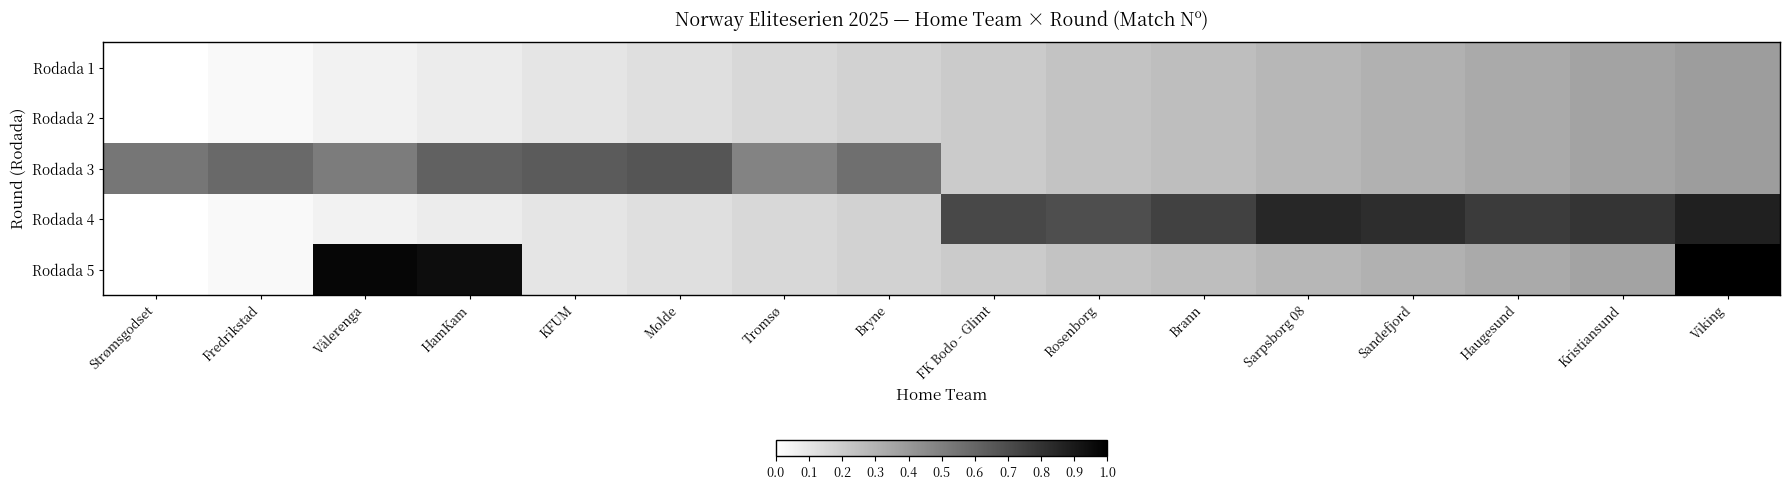

Reading right to left, what are all the values shown in this chart?

Rodada 1: Viking=0.4	Kristiansund=0.4	Haugesund=0.3	Sandefjord=0.3	Sarpsborg 08=0.3	Brann=0.3	Rosenborg=0.2	FK Bodo - Glimt=0.2	Bryne=0.2	Tromsø=0.2	Molde=0.1	KFUM=0.1	HamKam=0.1	Vålerenga=0.1	Fredrikstad=0.0	Strømsgodset=0.0
Rodada 2: Viking=0.4	Kristiansund=0.4	Haugesund=0.3	Sandefjord=0.3	Sarpsborg 08=0.3	Brann=0.3	Rosenborg=0.2	FK Bodo - Glimt=0.2	Bryne=0.2	Tromsø=0.2	Molde=0.1	KFUM=0.1	HamKam=0.1	Vålerenga=0.1	Fredrikstad=0.0	Strømsgodset=0.0
Rodada 3: Viking=0.4	Kristiansund=0.4	Haugesund=0.3	Sandefjord=0.3	Sarpsborg 08=0.3	Brann=0.3	Rosenborg=0.2	FK Bodo - Glimt=0.2	Bryne=0.6	Tromsø=0.5	Molde=0.7	KFUM=0.6	HamKam=0.6	Vålerenga=0.5	Fredrikstad=0.6	Strømsgodset=0.5
Rodada 4: Viking=0.9	Kristiansund=0.8	Haugesund=0.8	Sandefjord=0.8	Sarpsborg 08=0.8	Brann=0.7	Rosenborg=0.7	FK Bodo - Glimt=0.7	Bryne=0.2	Tromsø=0.2	Molde=0.1	KFUM=0.1	HamKam=0.1	Vålerenga=0.1	Fredrikstad=0.0	Strømsgodset=0.0
Rodada 5: Viking=1.0	Kristiansund=0.4	Haugesund=0.3	Sandefjord=0.3	Sarpsborg 08=0.3	Brann=0.3	Rosenborg=0.2	FK Bodo - Glimt=0.2	Bryne=0.2	Tromsø=0.2	Molde=0.1	KFUM=0.1	HamKam=0.9	Vålerenga=1.0	Fredrikstad=0.0	Strømsgodset=0.0